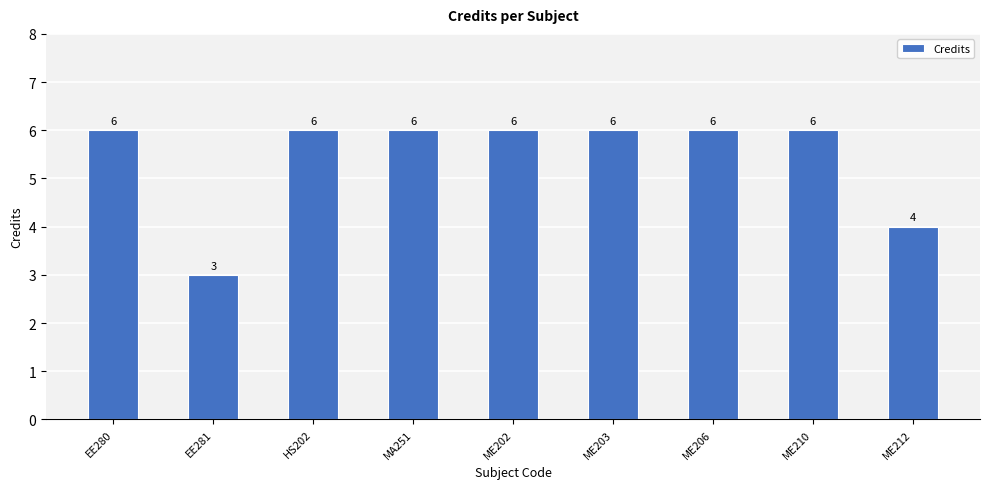

How many values are below 6?

2